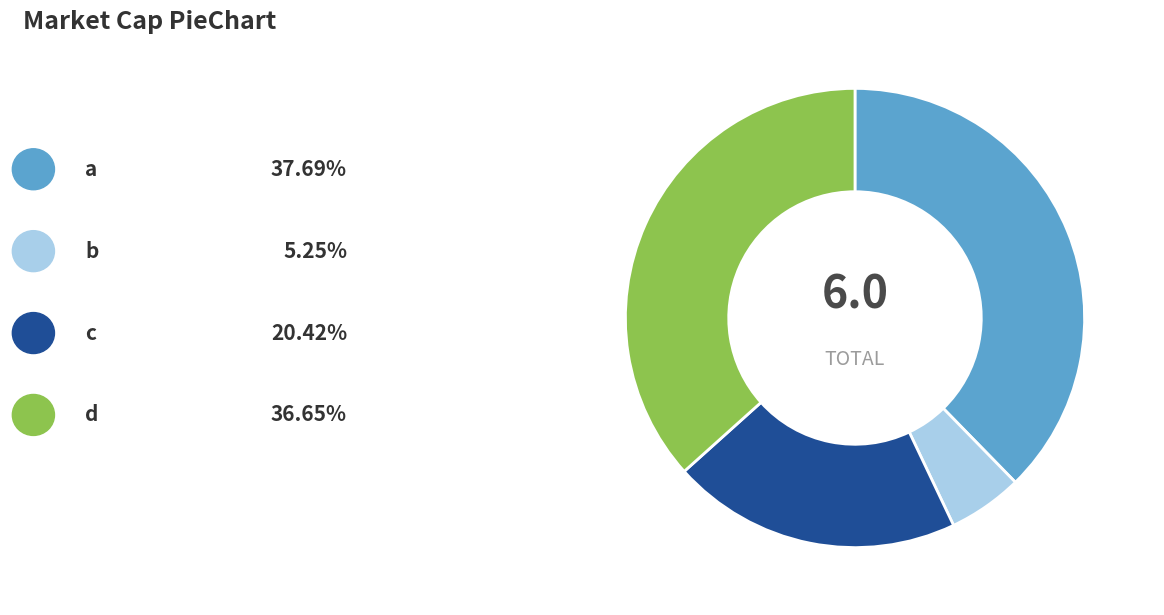

Is there a majority slice in this chart?

No